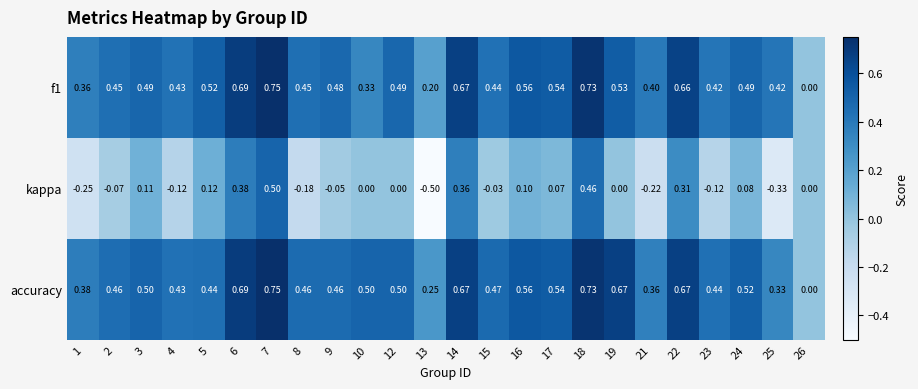

Which series has the largest total across all categories?

accuracy